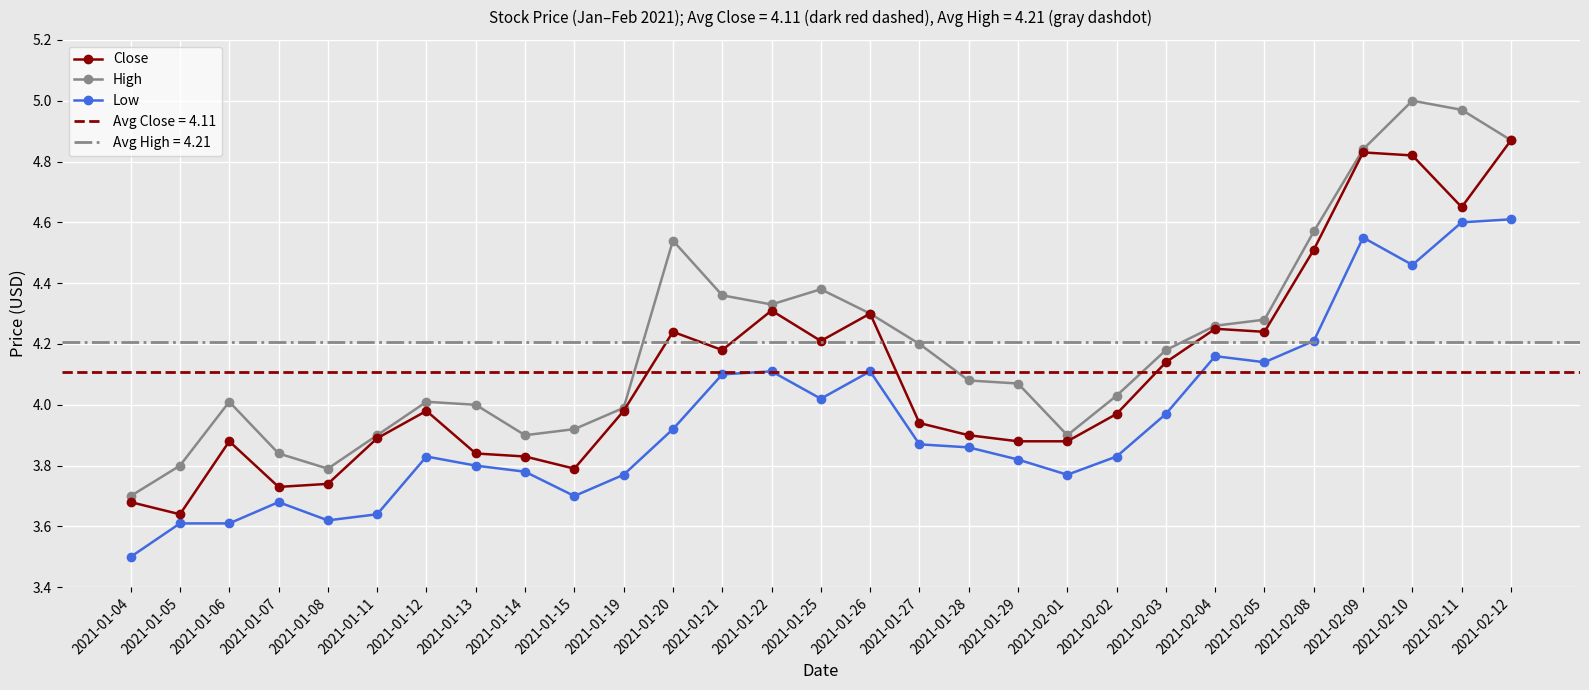

What position from the right is 2021-01-06?

27